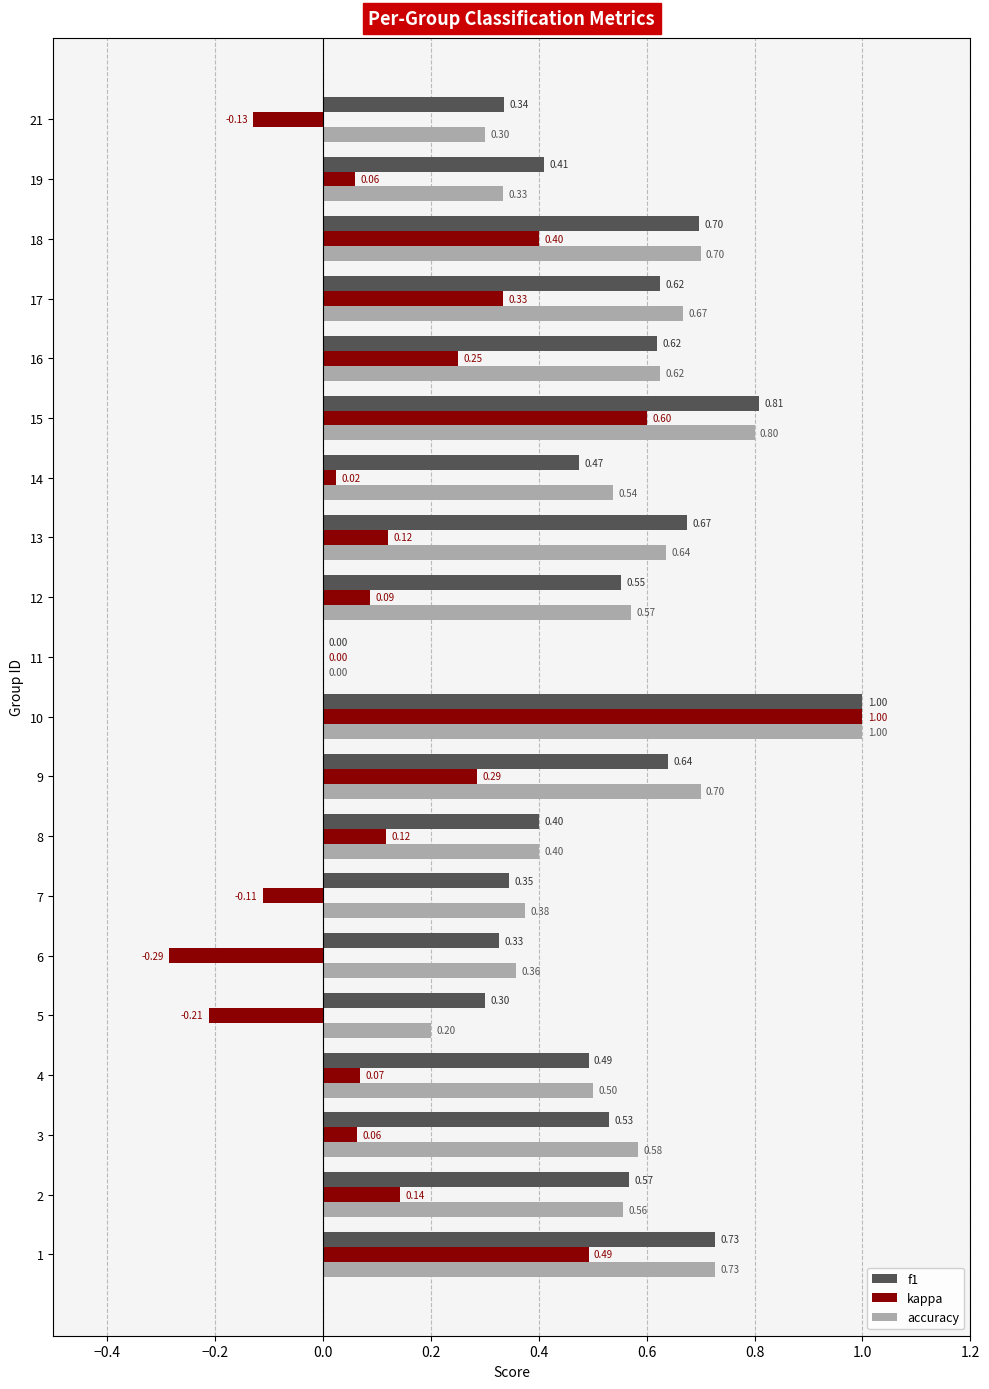

What are all the series names shown in the legend?

f1, kappa, accuracy